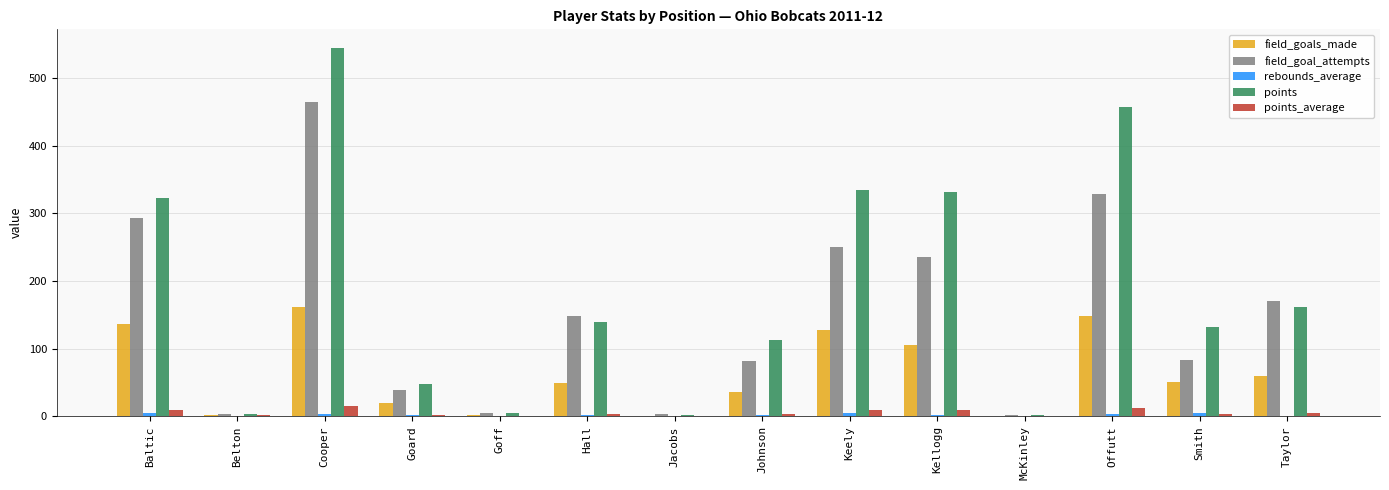

What is the average value of the field_goals_made series?

64.4